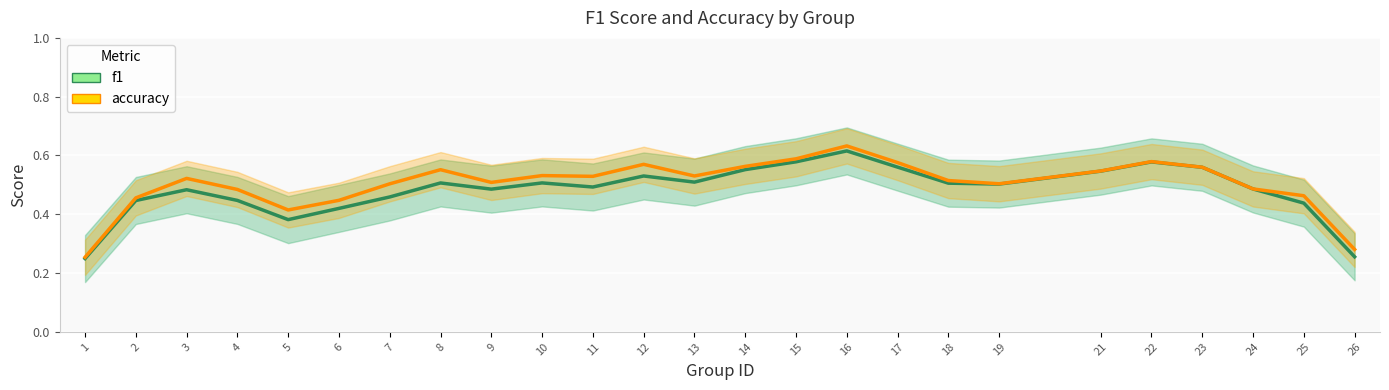

What are all the series names shown in the legend?

f1, accuracy